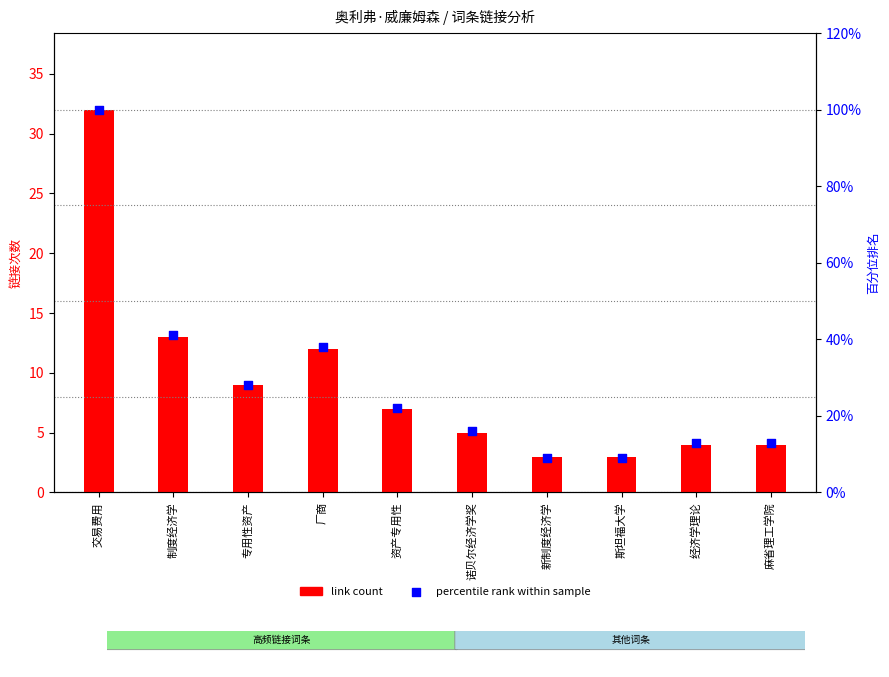

Which series reaches the maximum Y coordinate?

percentile rank